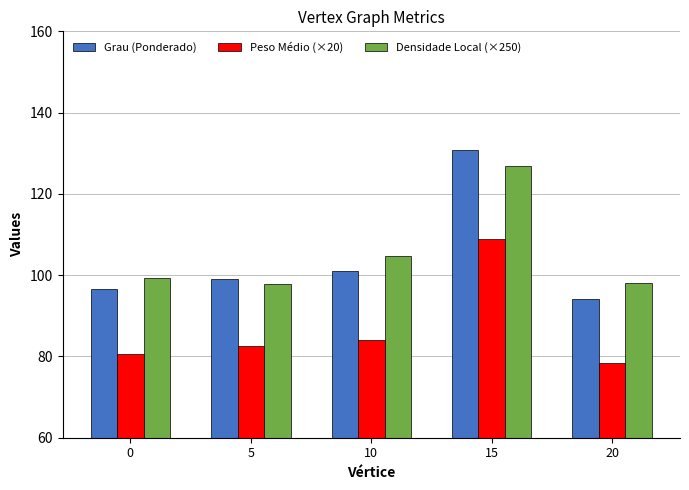

At how many categories does at least one series exceed 91?

5